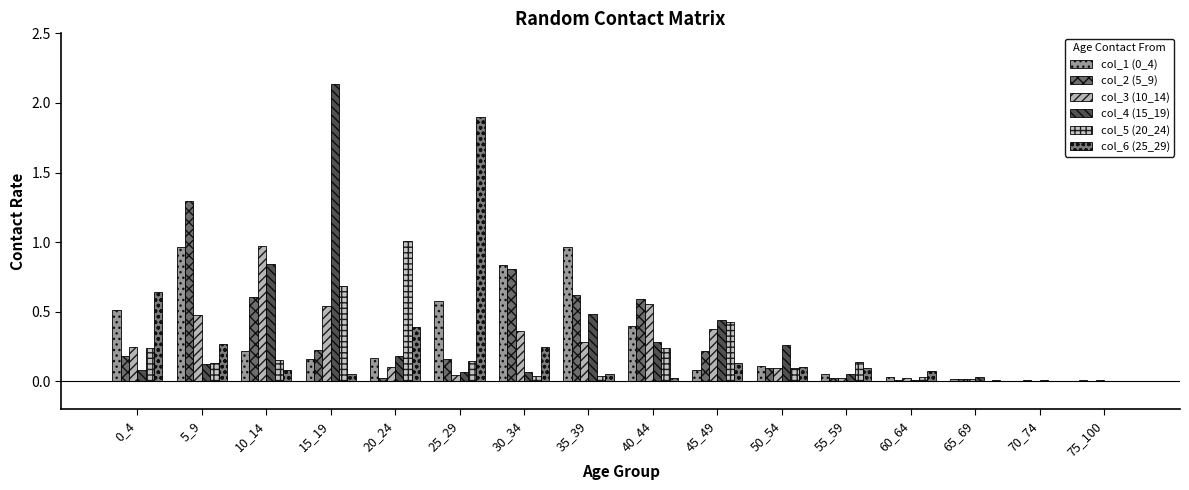

What is the value of the col_1 (0_4) bar at the 6th from the left?

0.6